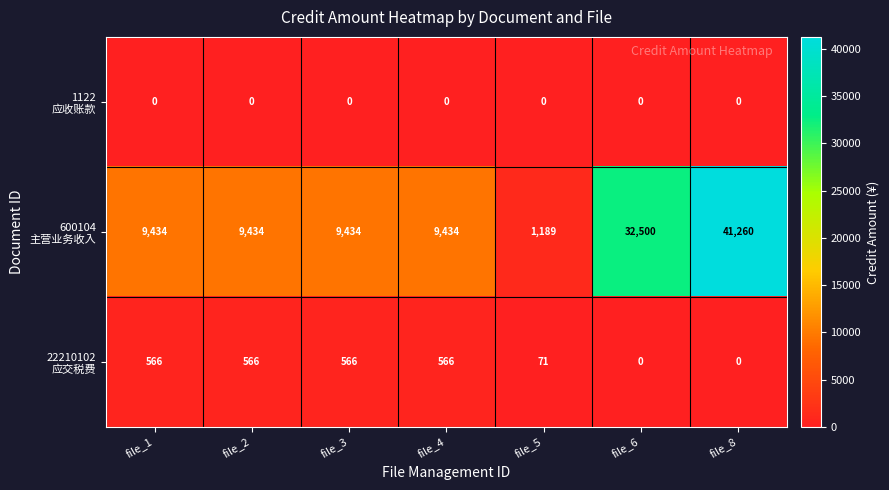

What is the total value across all series at file_3?

10000